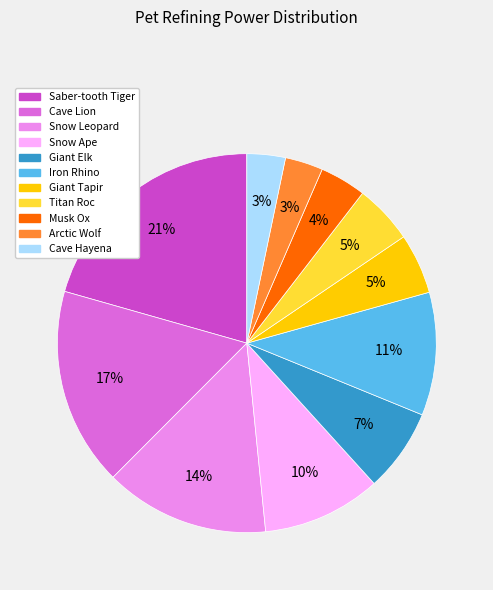

Does Iron Rhino account for over 50% of the chart?

No